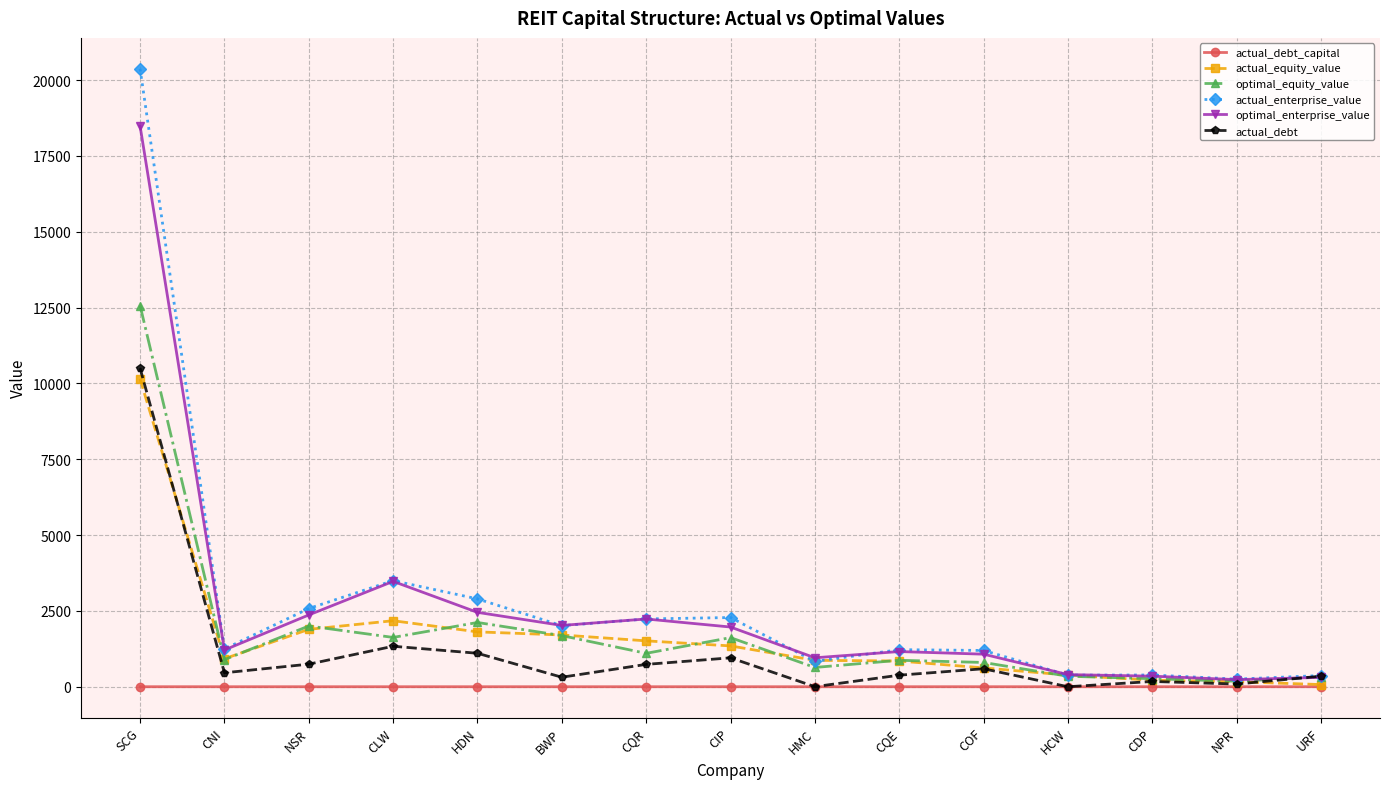

True or false: optimal_enterprise_value has a value of 3120.5 at CIP.

False